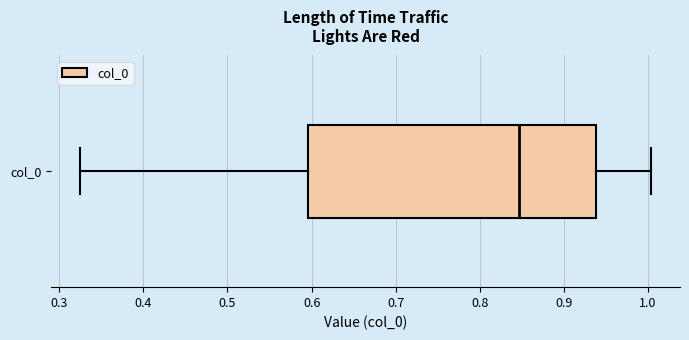

Transcribe this box plot: give where the median line is, the range the box spans, and where the two whiskers end, as read against the x-axis. The values are not printed on the chart, so give them approximately, as read against the axis.

median 0.85, box 0.60 to 0.94, whiskers 0.32 to 1.00